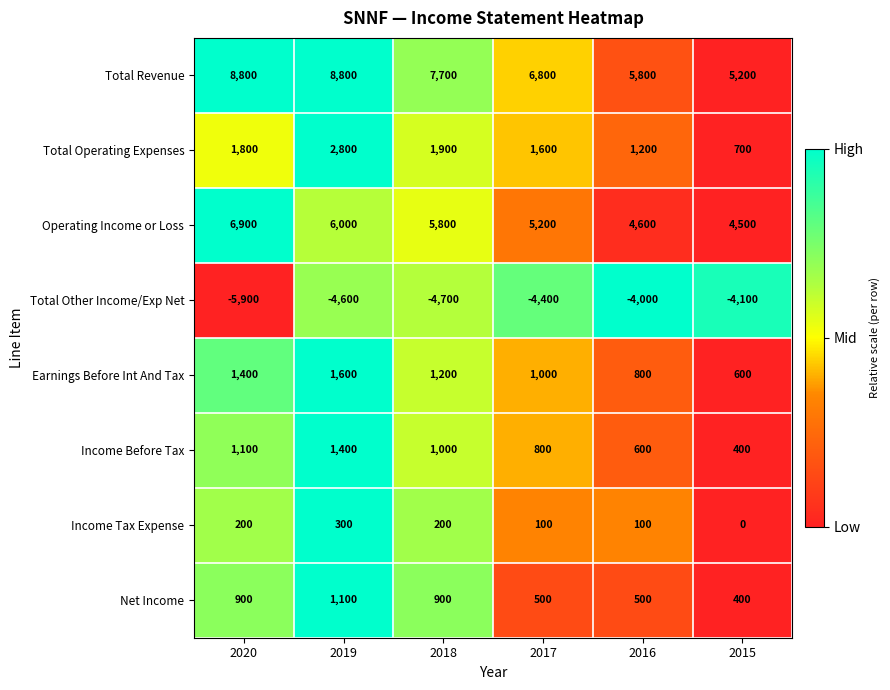

Rank the series by their maximum value, from lowest to highest.

Total Other Income/Exp Net, Income Tax Expense, Net Income, Income Before Tax, Earnings Before Int And Tax, Total Operating Expenses, Operating Income or Loss, Total Revenue